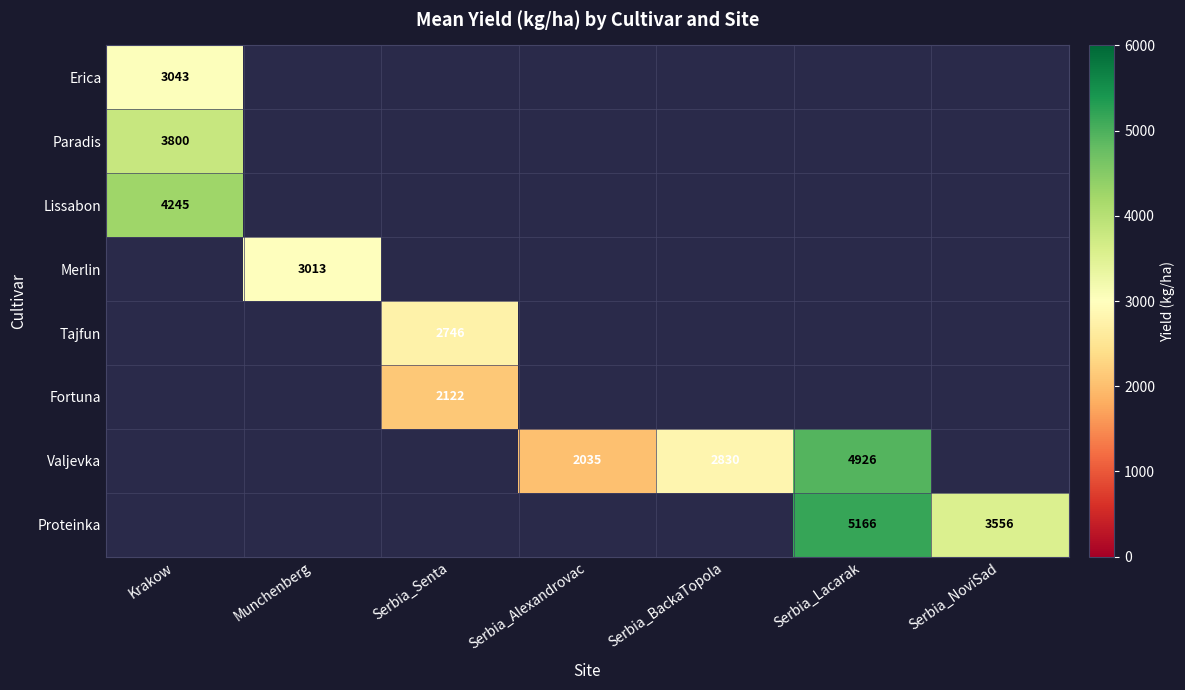

Is it true that Valjevka equals 7776 at Serbia_Lacarak?

False